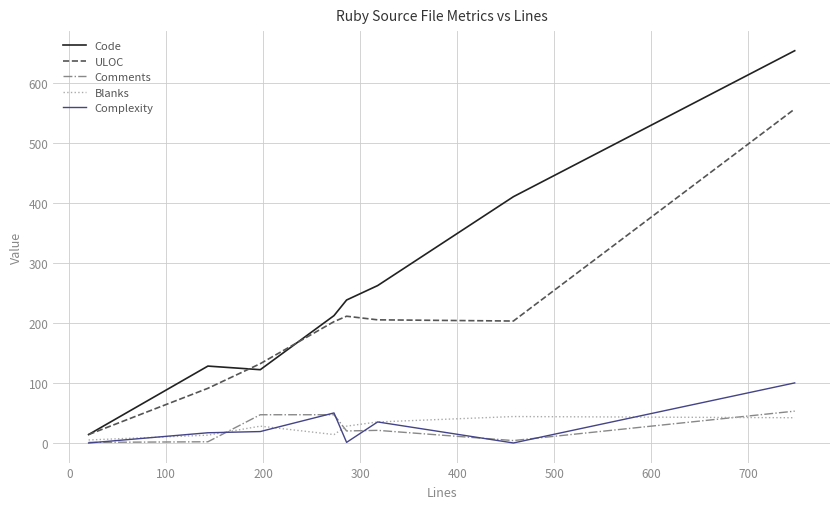

What are all the series names shown in the legend?

Code, ULOC, Comments, Blanks, Complexity